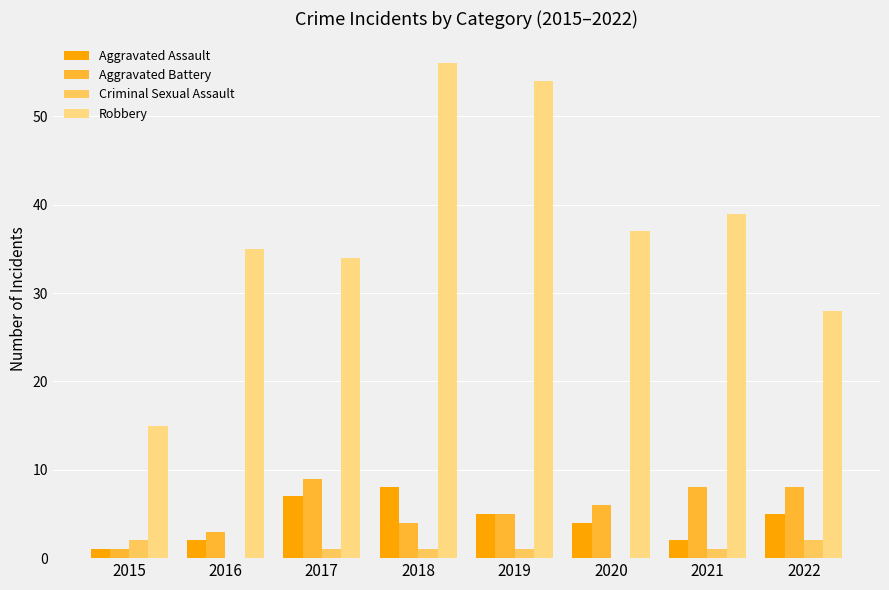

Is it true that Criminal Sexual Assault equals 1 at 2017?

True